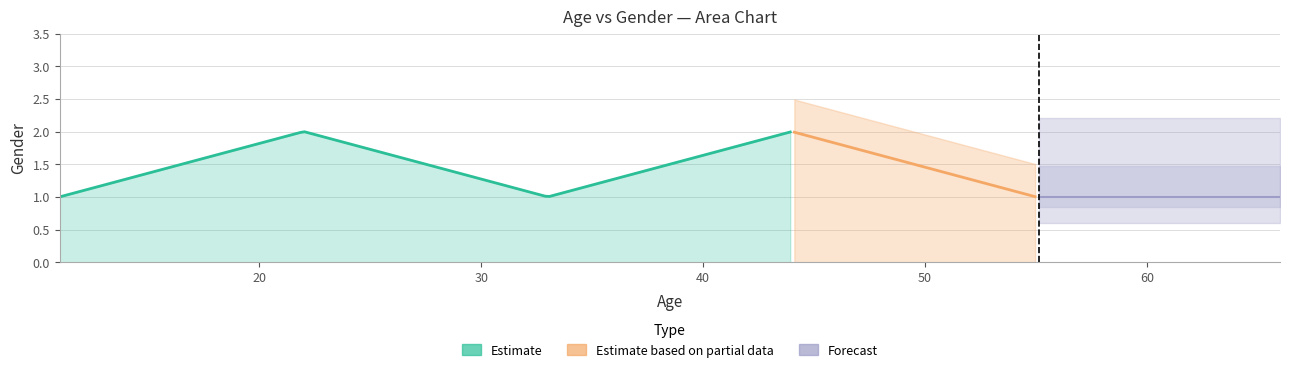

Count the number of categories in the chart.

6